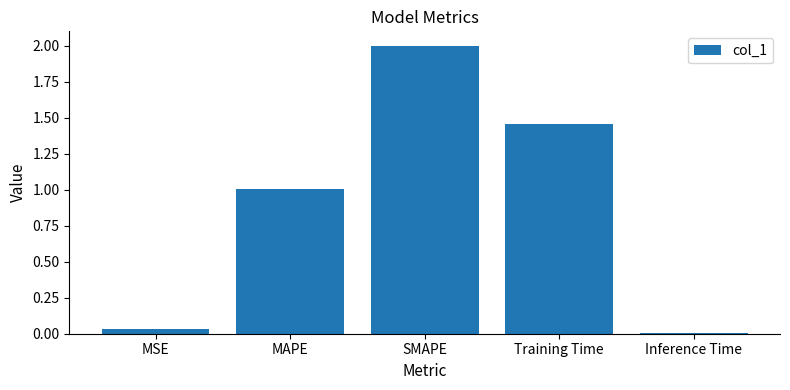

How many series are shown in this chart?

1